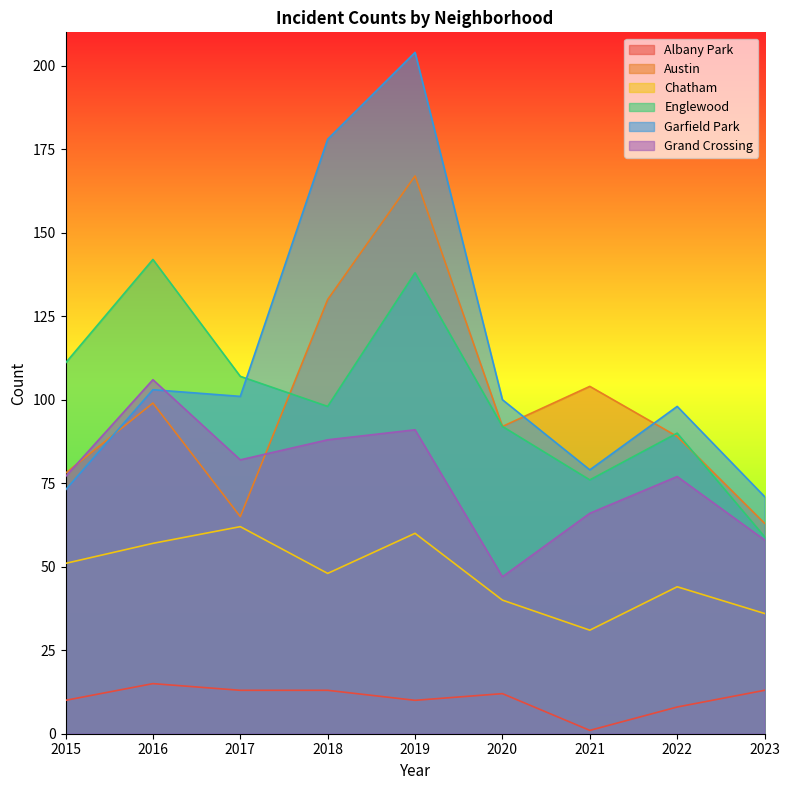

What is the difference between the highest and lowest values at 2015?

101